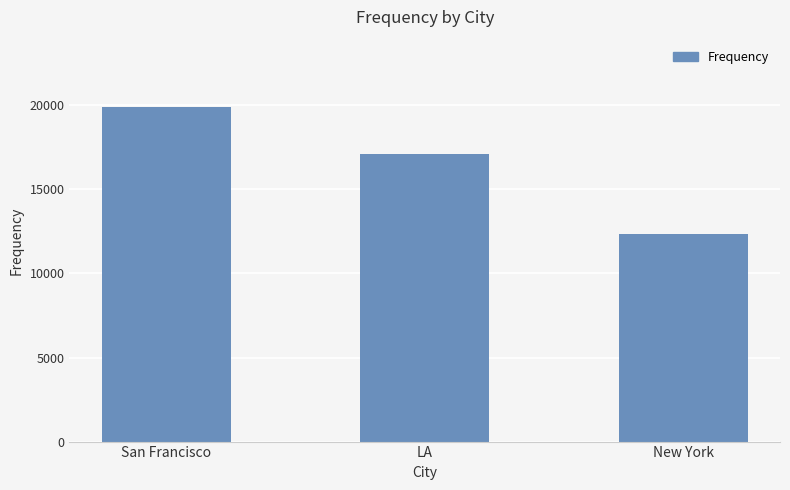

Is it true that the value at LA is 23896?

False